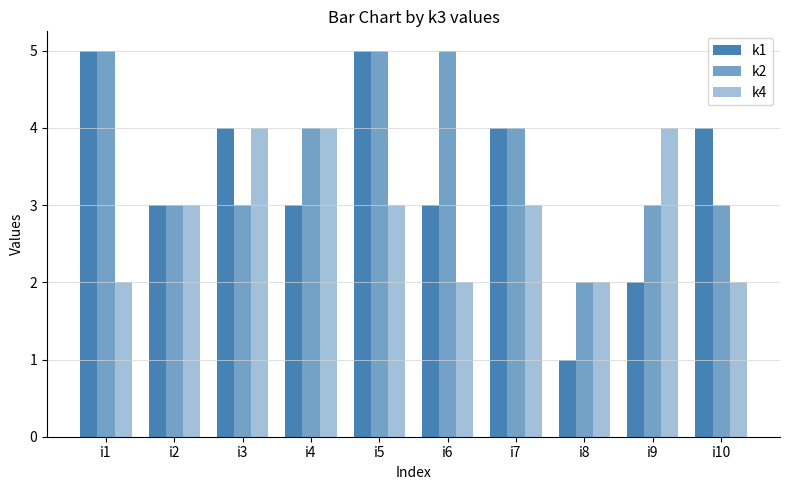

How many distinct data groups are displayed?

3